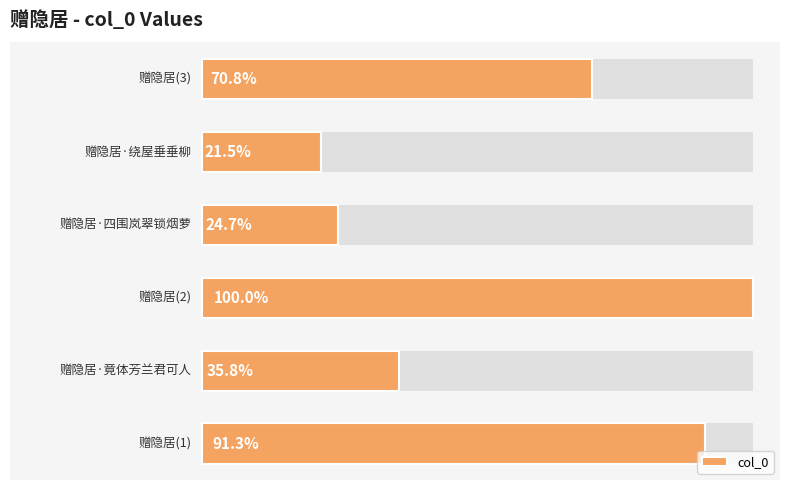

Reading right to left, what are all the values shown in this chart?

751384	228423	261671	1061116	379597	969204